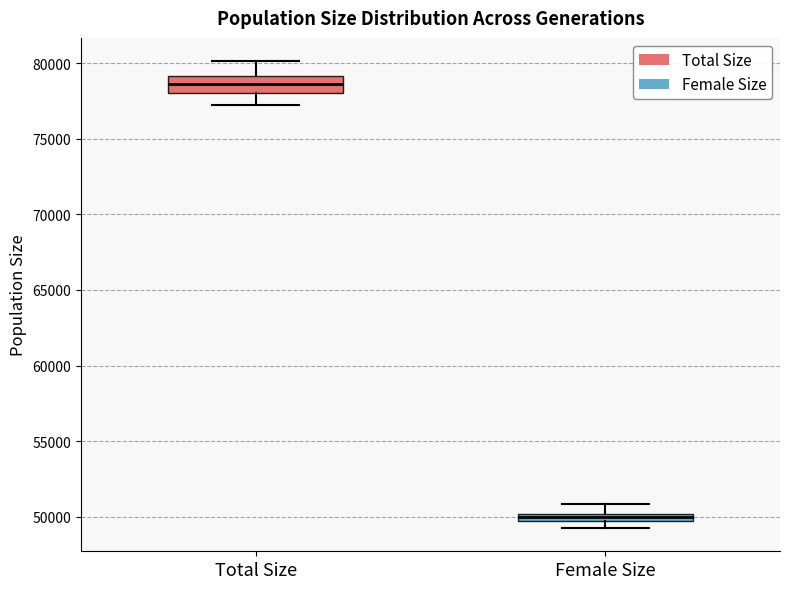

Which box's median line is the lowest?

Female Size